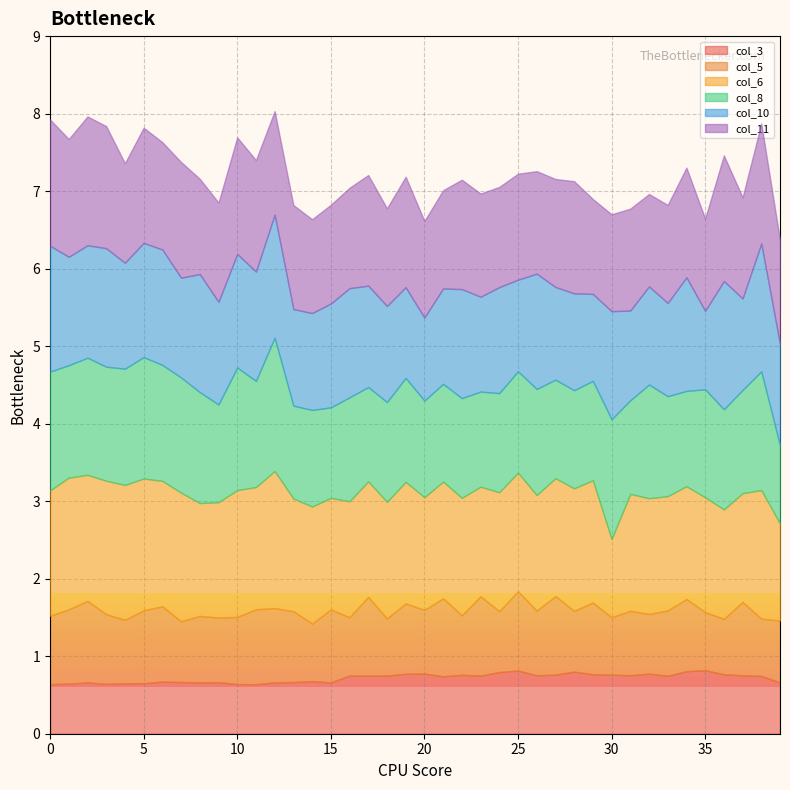

Which category has the highest value in the col_6 series?

12